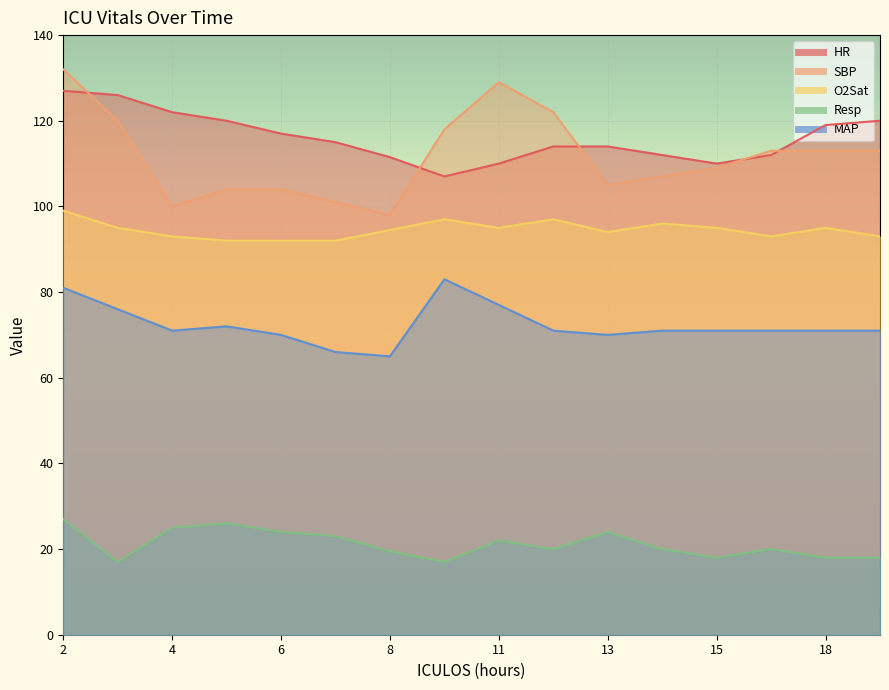

What are all the series names shown in the legend?

HR, SBP, O2Sat, Resp, MAP